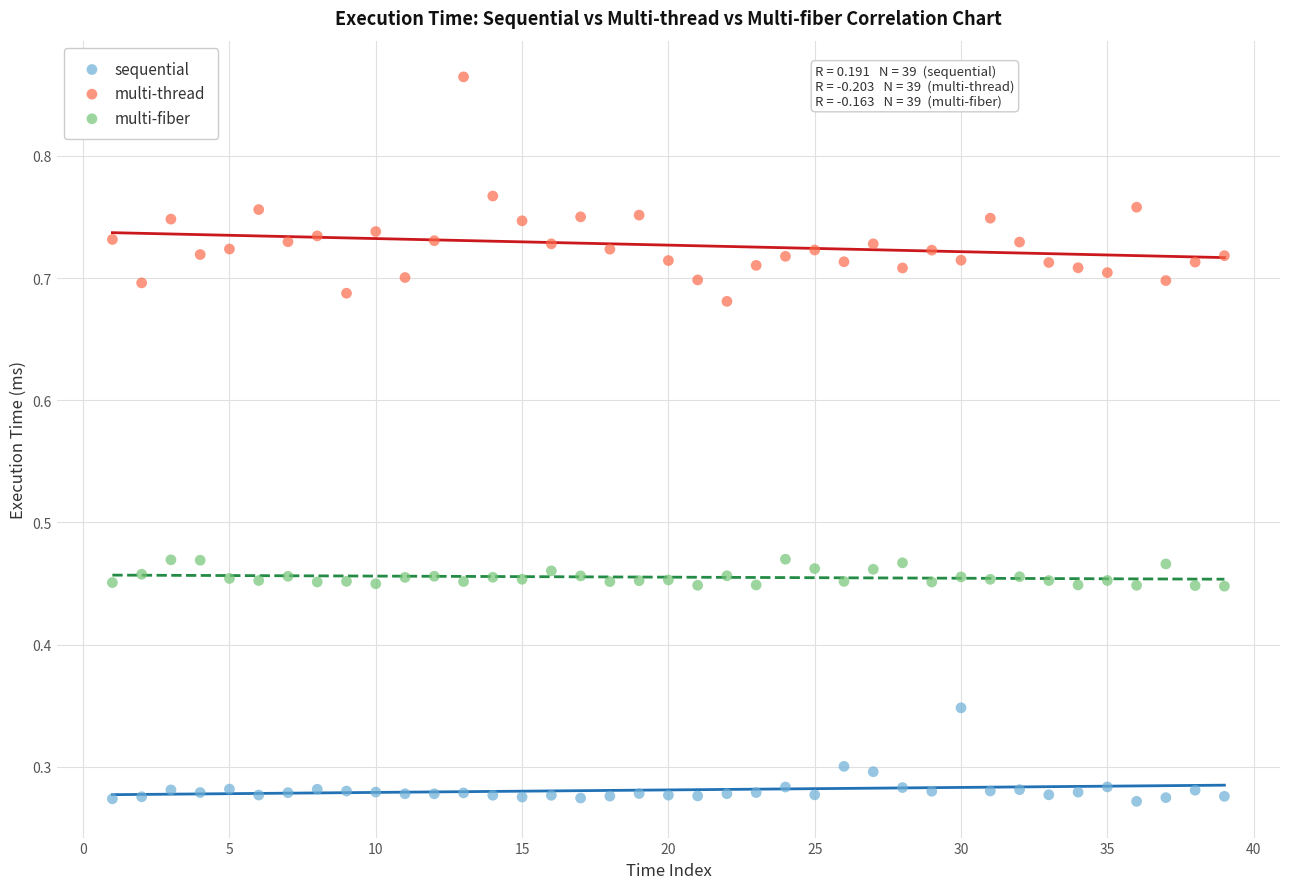

Across all data points, what is the range of Y values (max minus min)?

0.6